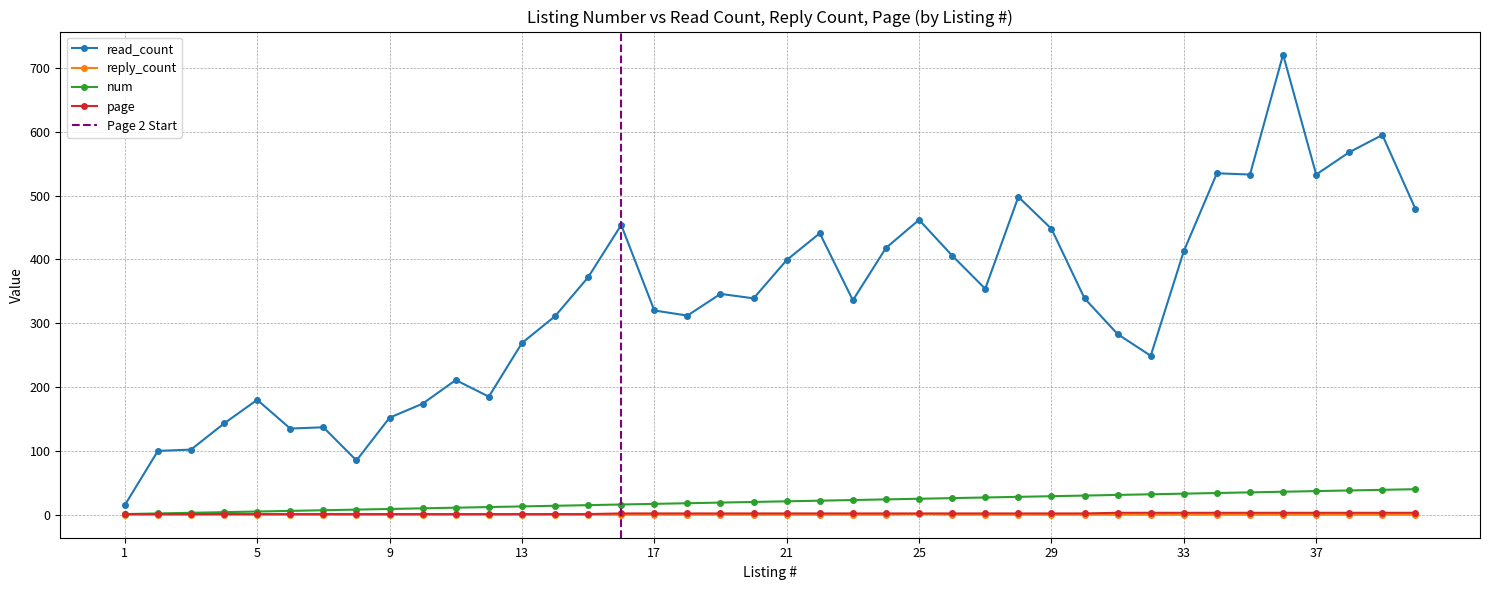

True or false: page and read_count intersect in this chart.

False